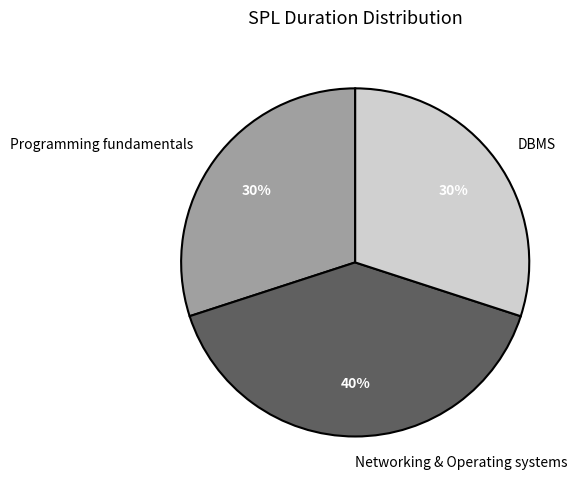

Which category has the biggest portion of the pie?

Networking & Operating systems